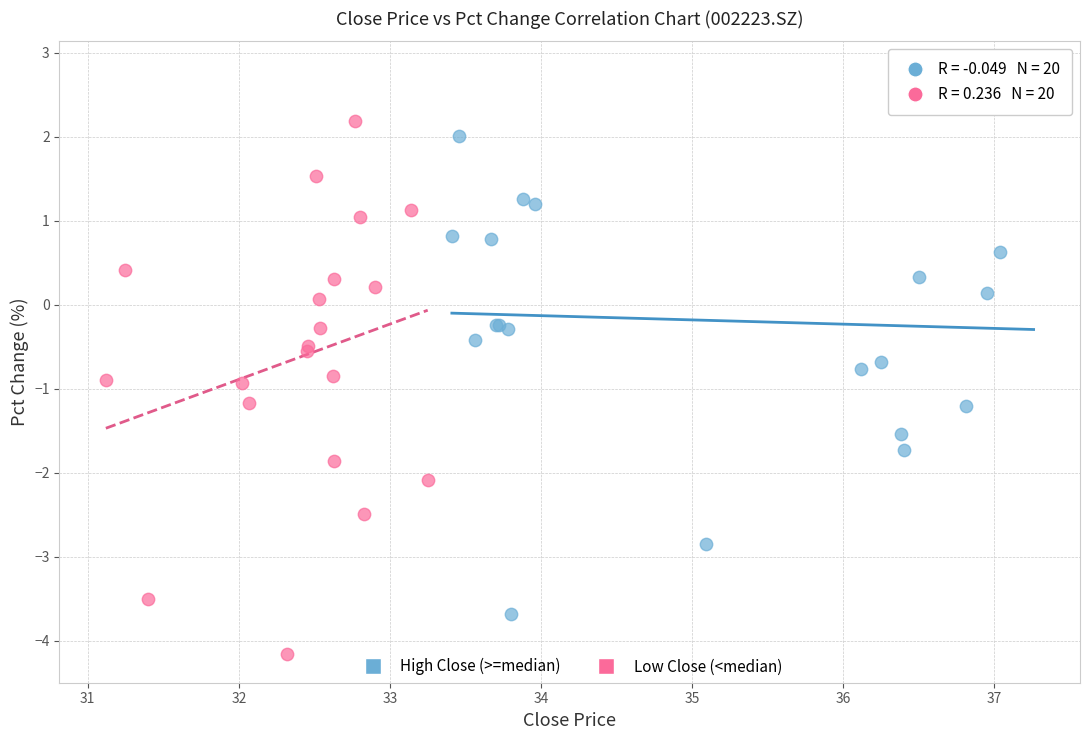

Which series reaches the maximum Y coordinate?

High Close (>=median)